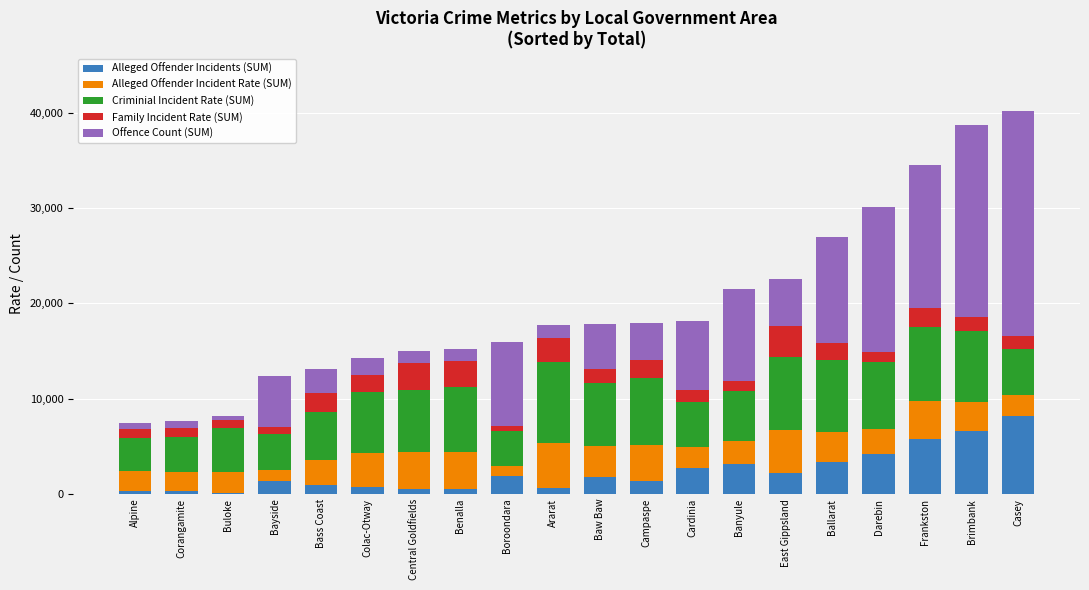

At which label does Alleged Offender Incidents (SUM) reach its peak?

Casey